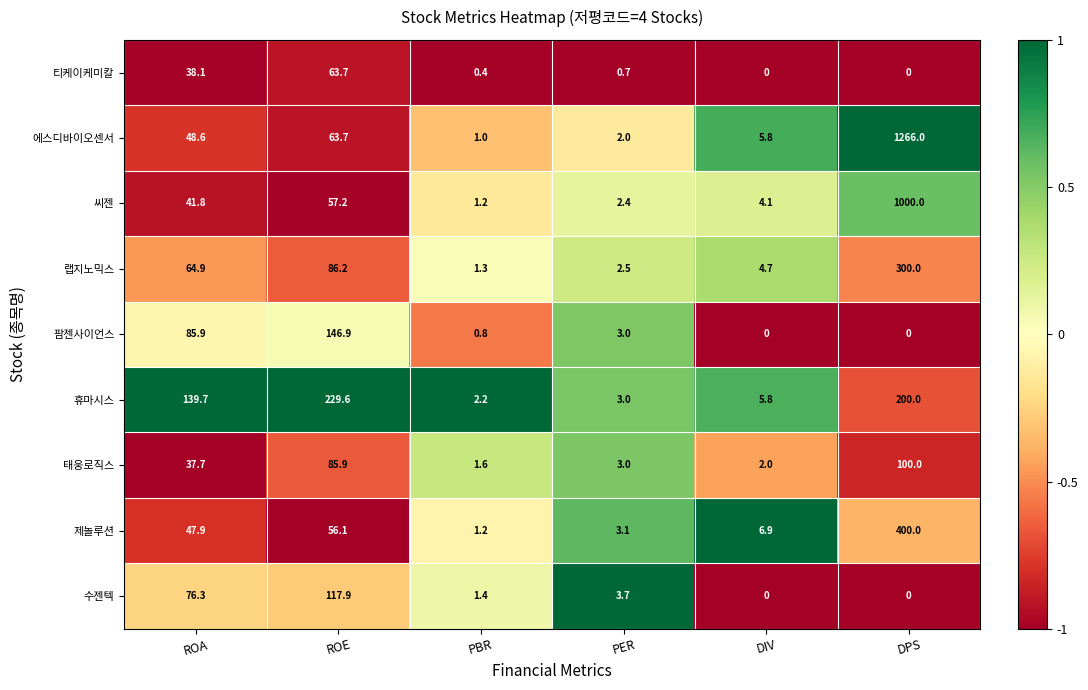

Count the number of categories in the chart.

6